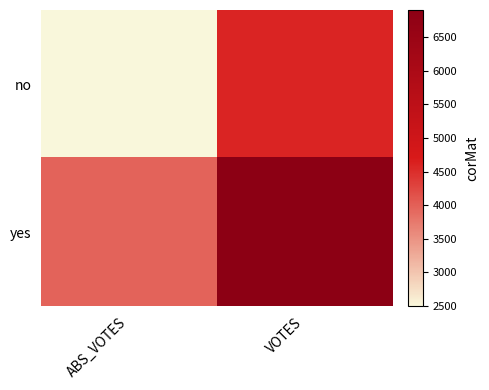

Reading left to right, list all the values displayed in this chart.

no: ABS_VOTES=2494	VOTES=4596
yes: ABS_VOTES=3965	VOTES=6907